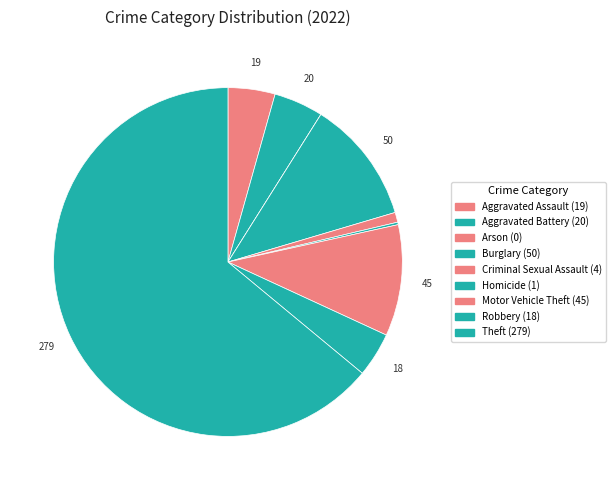

What is the smallest slice in the pie chart?

Arson